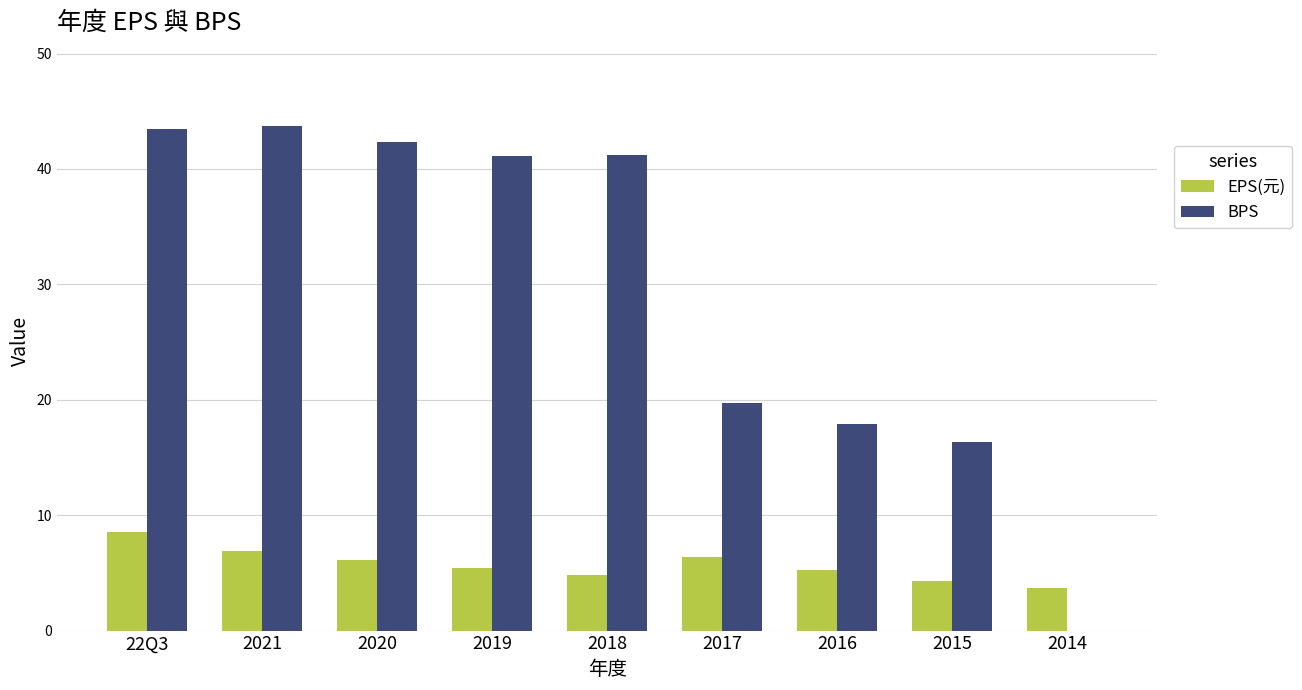

How many groups of bars are there?

9